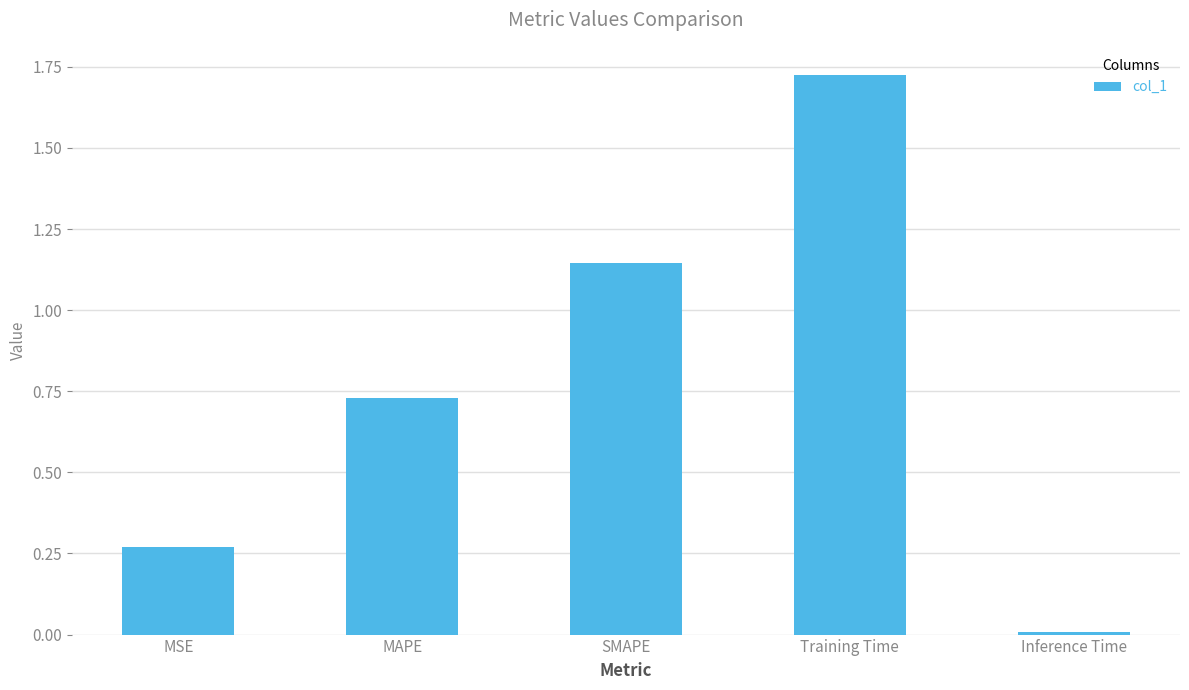

The value at MSE is 0.4. True or false?

False